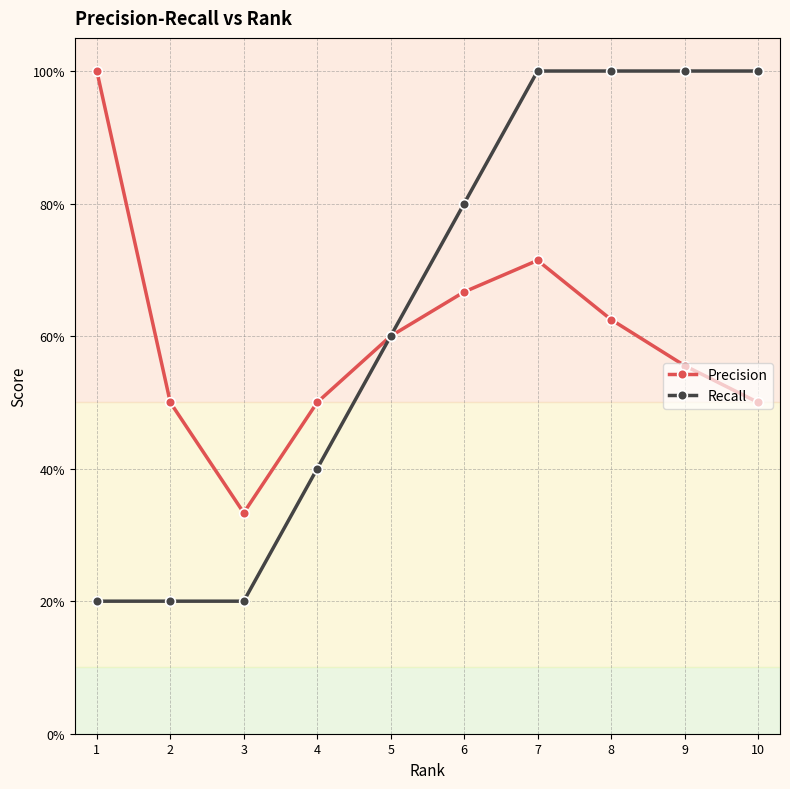

What is the difference between the Precision values at 4 and 9?

0.1